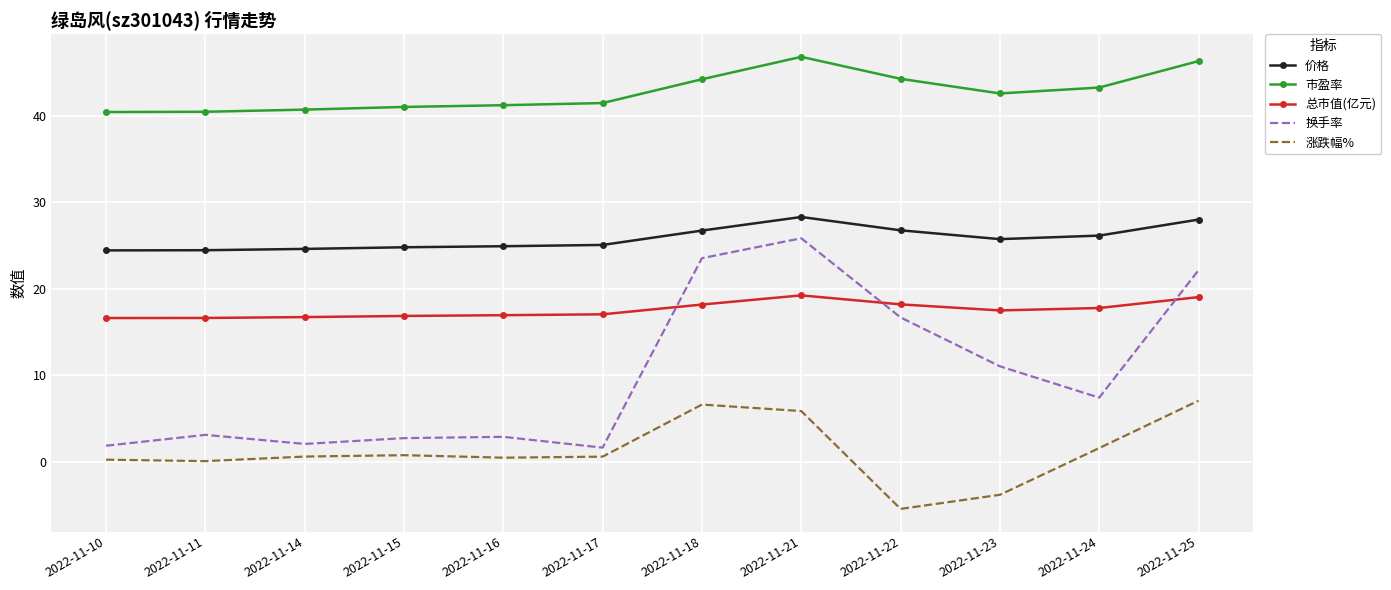

The value of 换手率 at 2022-11-24 is 7.4. True or false?

True